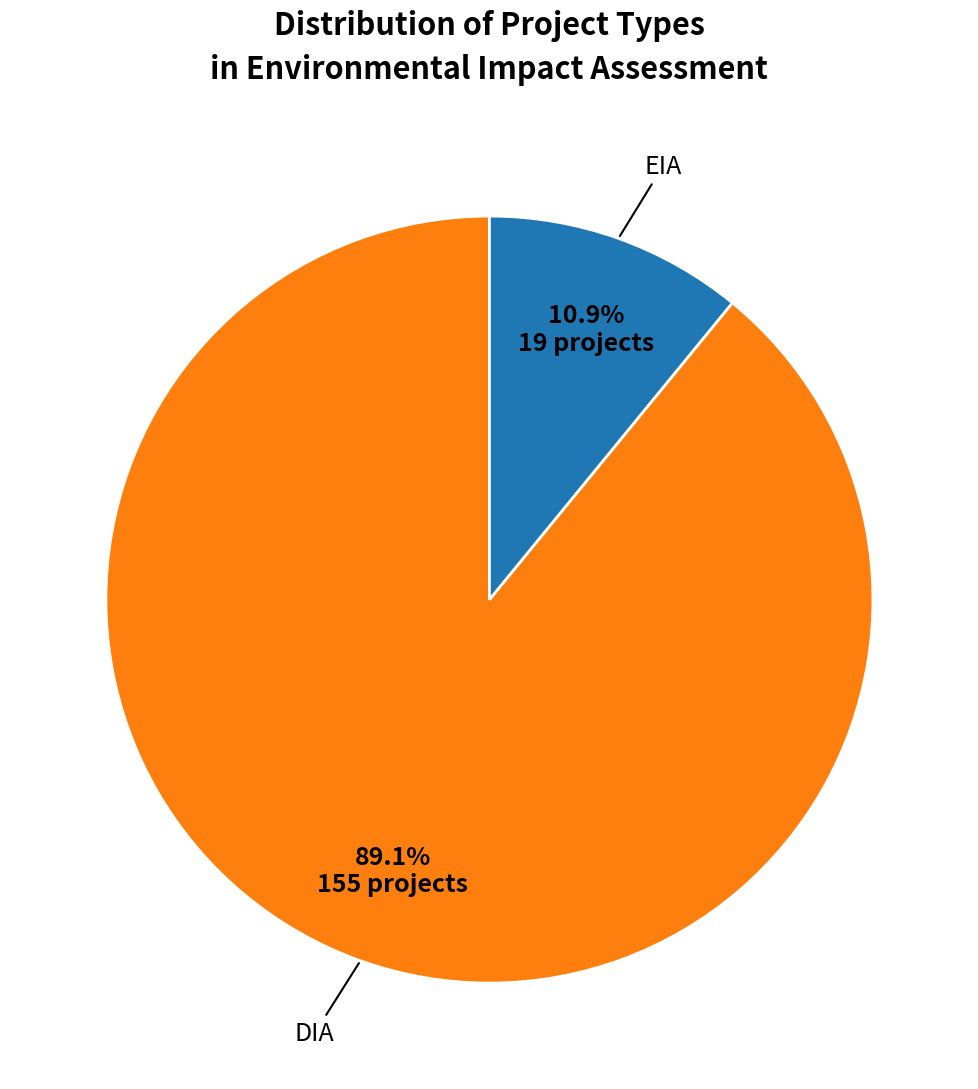

Rank the categories by value from highest to lowest.

DIA, EIA